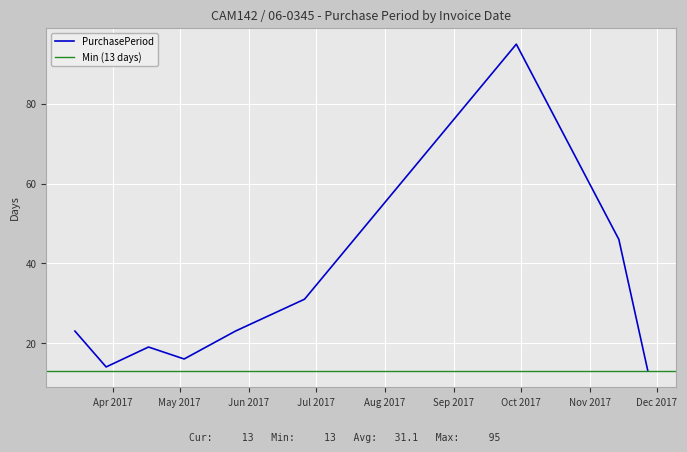

What is the change in value from 2017-03-29 to 2017-09-29?

+81